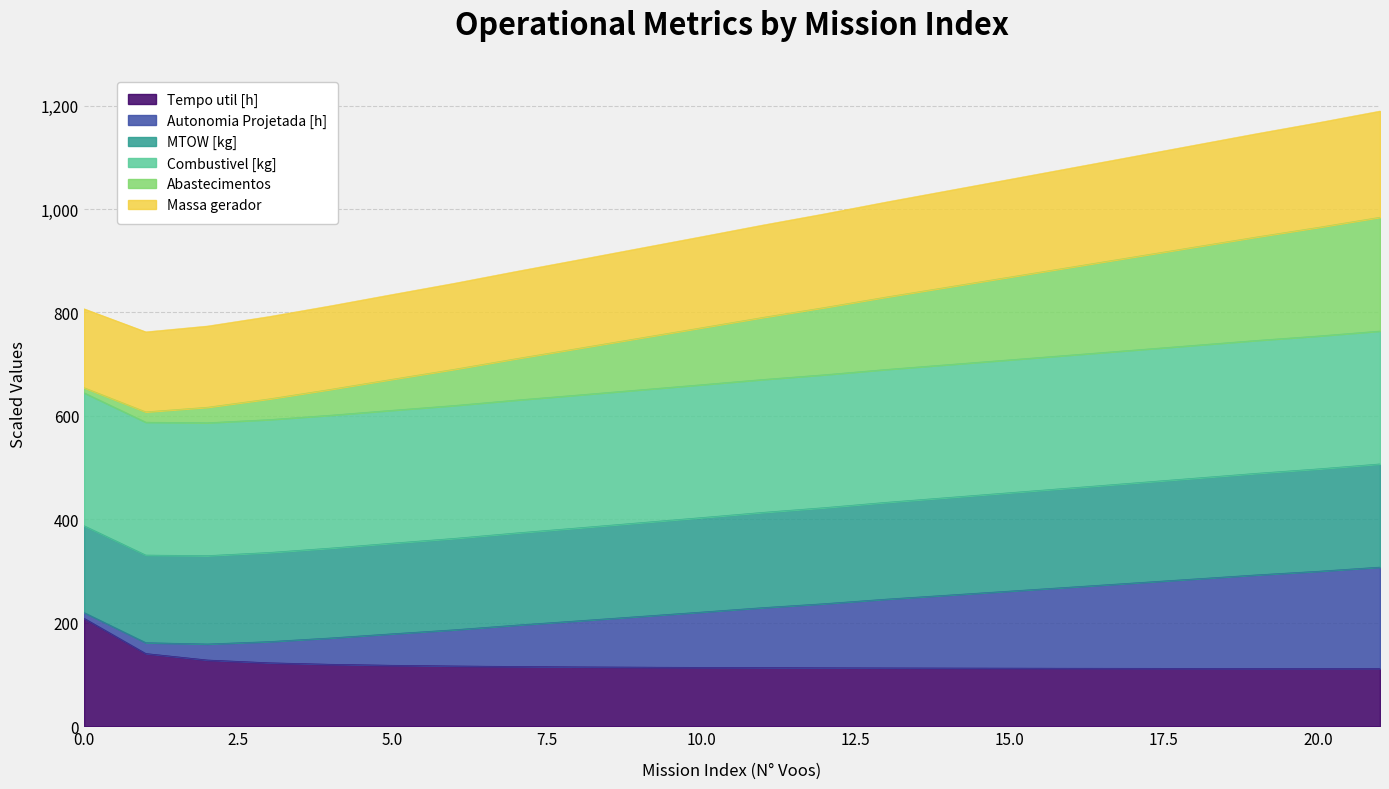

What is the lowest value of the Tempo util [h] series?

111.7